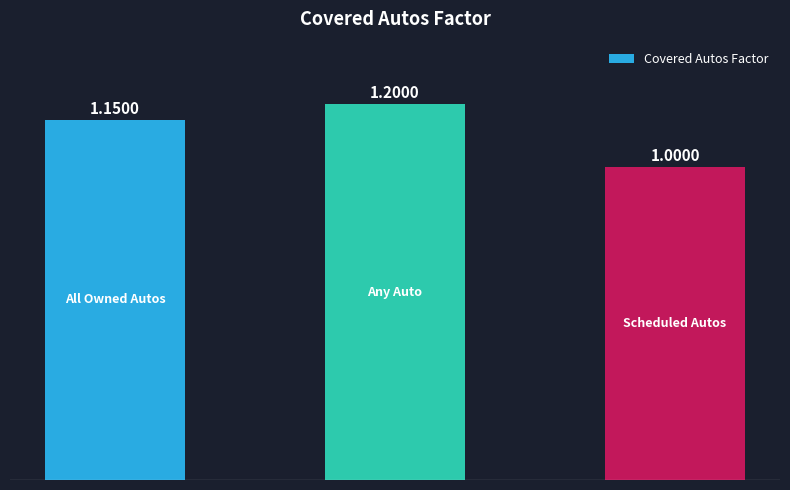

What is the difference between the maximum and minimum values?

0.2